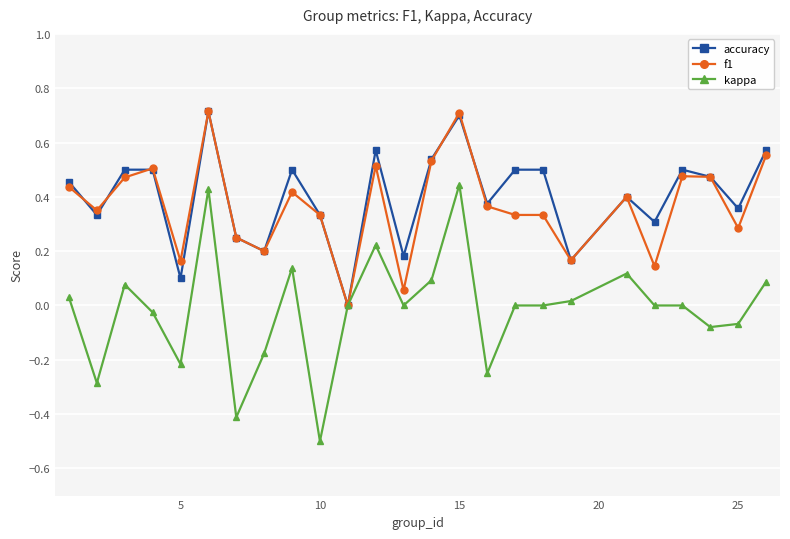

True or false: accuracy has more than 1 points higher than both neighbors.

True